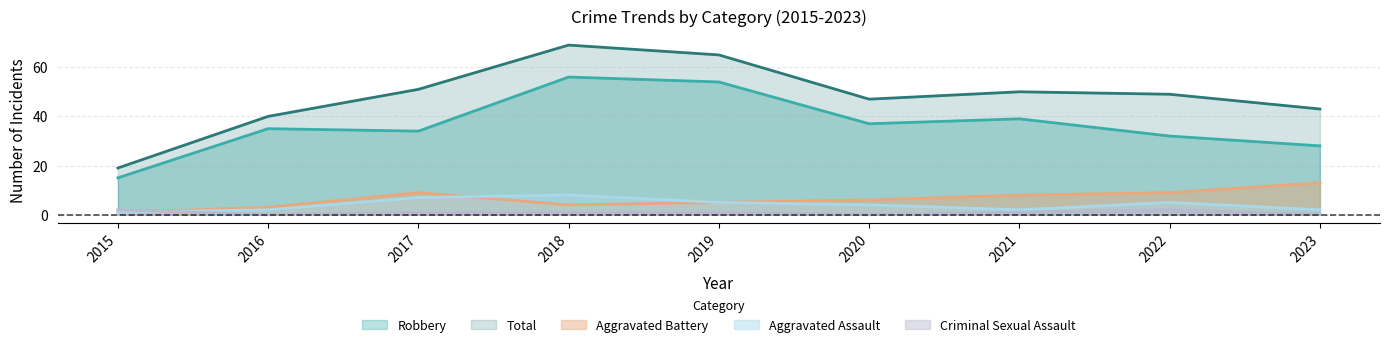

True or false: Criminal Sexual Assault has more than 2 points higher than both neighbors.

False